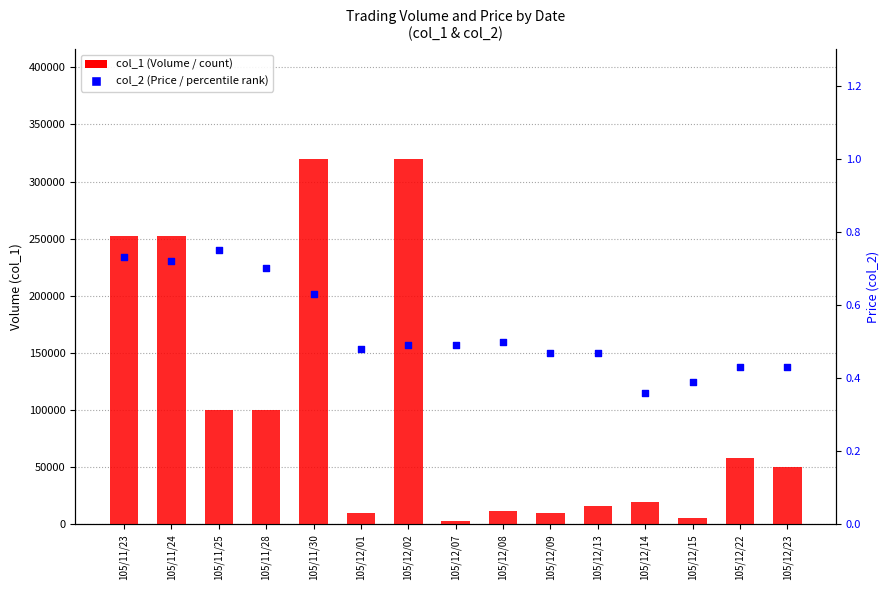

Which series contains the lowest Y value?

col_2 (Price / percentile)